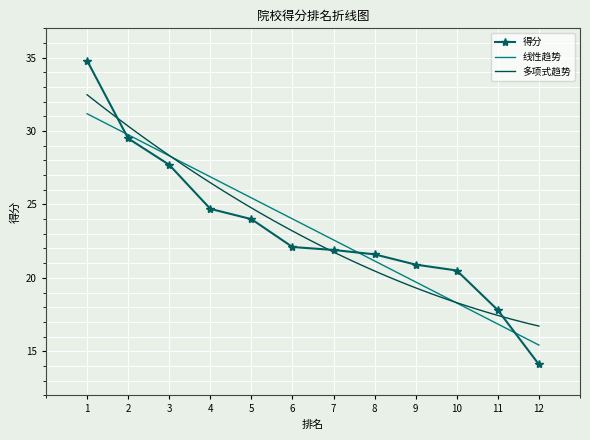

Which has a higher value, 9 or 11?

9